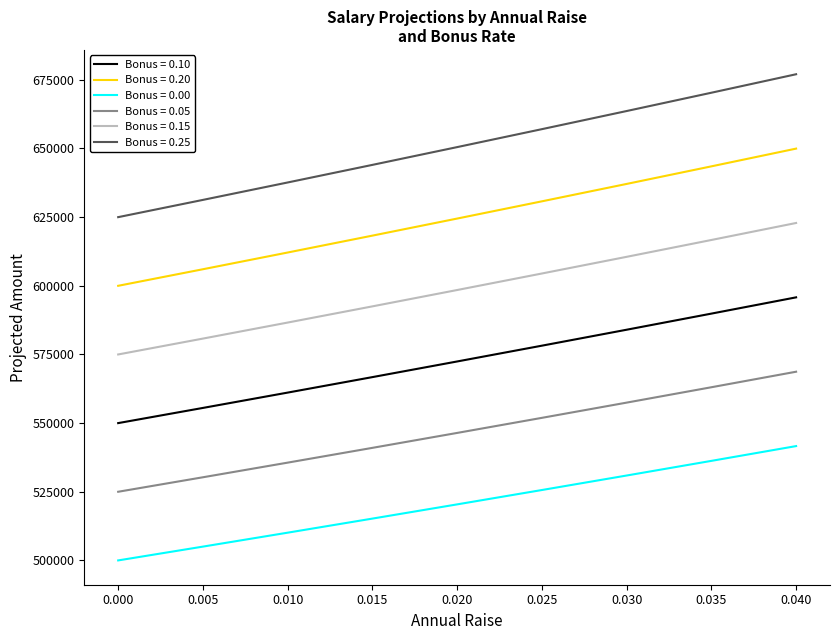

What is the lowest value of the Bonus = 0.20 series?

600000.0